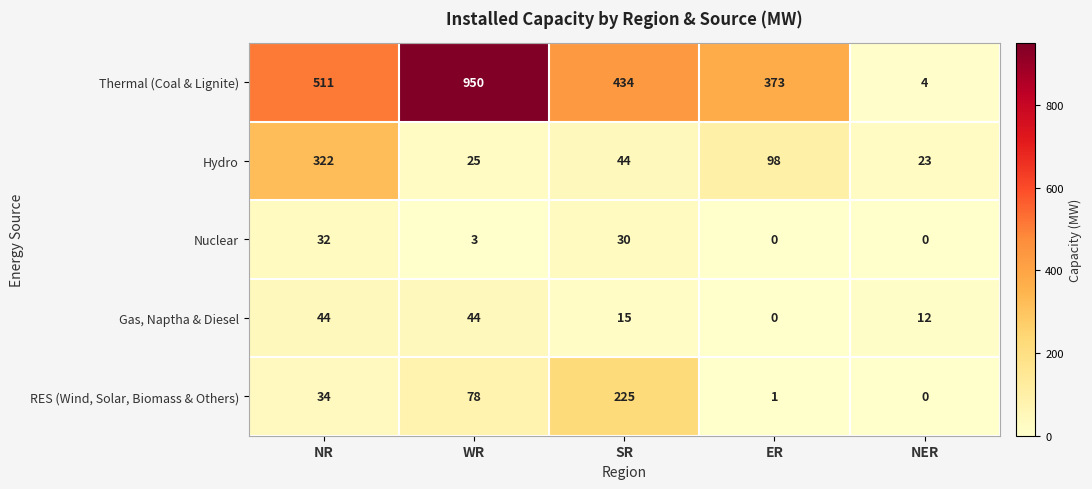

Count the number of categories in the chart.

5